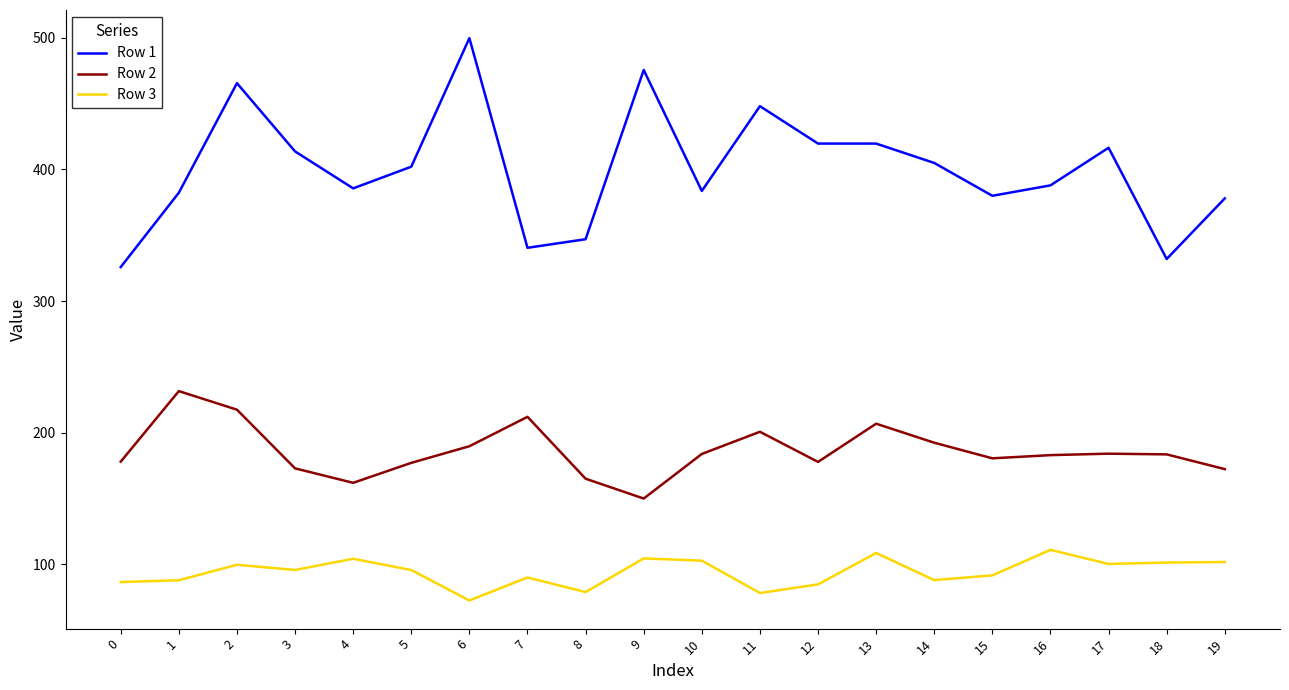

Where is the first local maximum for Row 2?

1